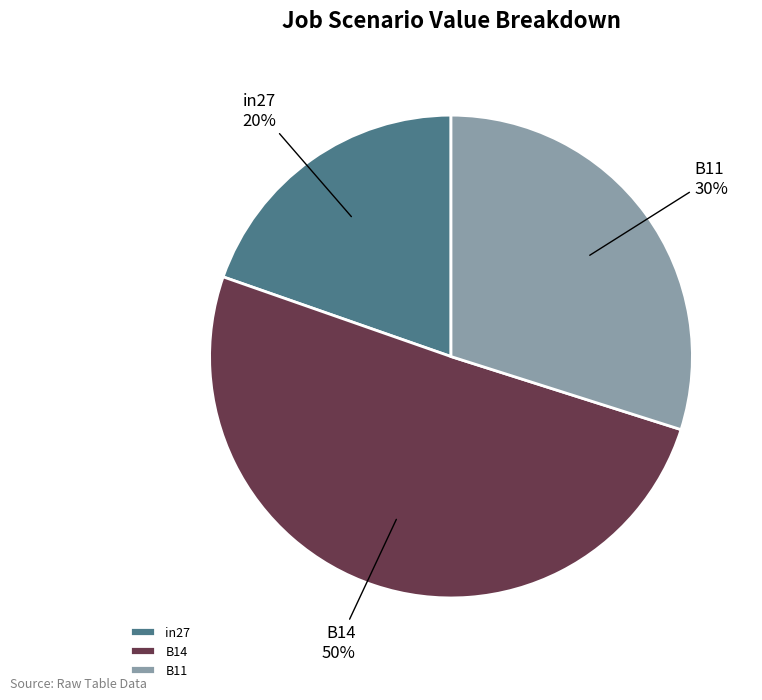

What percentage is the B14 slice, to the nearest percent?

50%